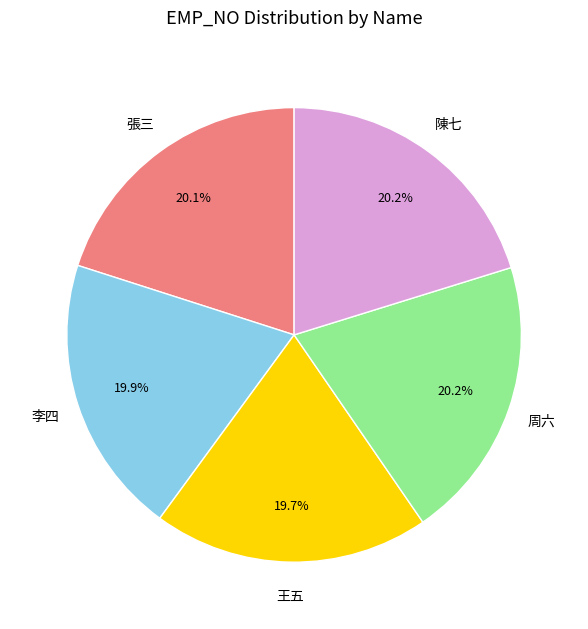

Is 張三 the majority of the pie?

No